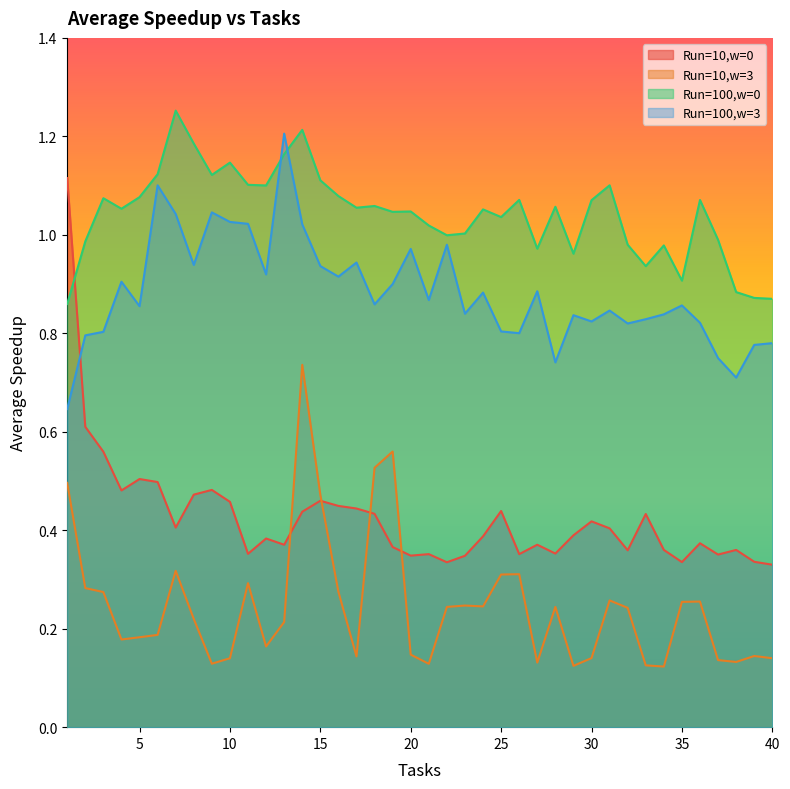

Reading left to right, extract all data points from this chart.

Run=10,w=0: 1=1.1	2=0.6	3=0.6	4=0.5	5=0.5	6=0.5	7=0.4	8=0.5	9=0.5	10=0.5	11=0.4	12=0.4	13=0.4	14=0.4	15=0.5	16=0.4	17=0.4	18=0.4	19=0.4	20=0.3	21=0.4	22=0.3	23=0.3	24=0.4	25=0.4	26=0.4	27=0.4	28=0.4	29=0.4	30=0.4	31=0.4	32=0.4	33=0.4	34=0.4	35=0.3	36=0.4	37=0.4	38=0.4	39=0.3	40=0.3
Run=10,w=3: 1=0.5	2=0.3	3=0.3	4=0.2	5=0.2	6=0.2	7=0.3	8=0.2	9=0.1	10=0.1	11=0.3	12=0.2	13=0.2	14=0.7	15=0.5	16=0.3	17=0.1	18=0.5	19=0.6	20=0.1	21=0.1	22=0.2	23=0.2	24=0.2	25=0.3	26=0.3	27=0.1	28=0.2	29=0.1	30=0.1	31=0.3	32=0.2	33=0.1	34=0.1	35=0.3	36=0.3	37=0.1	38=0.1	39=0.1	40=0.1
Run=100,w=0: 1=0.9	2=1.0	3=1.1	4=1.1	5=1.1	6=1.1	7=1.3	8=1.2	9=1.1	10=1.1	11=1.1	12=1.1	13=1.2	14=1.2	15=1.1	16=1.1	17=1.1	18=1.1	19=1.0	20=1.0	21=1.0	22=1.0	23=1.0	24=1.1	25=1.0	26=1.1	27=1.0	28=1.1	29=1.0	30=1.1	31=1.1	32=1.0	33=0.9	34=1.0	35=0.9	36=1.1	37=1.0	38=0.9	39=0.9	40=0.9
Run=100,w=3: 1=0.6	2=0.8	3=0.8	4=0.9	5=0.9	6=1.1	7=1.0	8=0.9	9=1.0	10=1.0	11=1.0	12=0.9	13=1.2	14=1.0	15=0.9	16=0.9	17=0.9	18=0.9	19=0.9	20=1.0	21=0.9	22=1.0	23=0.8	24=0.9	25=0.8	26=0.8	27=0.9	28=0.7	29=0.8	30=0.8	31=0.8	32=0.8	33=0.8	34=0.8	35=0.9	36=0.8	37=0.7	38=0.7	39=0.8	40=0.8